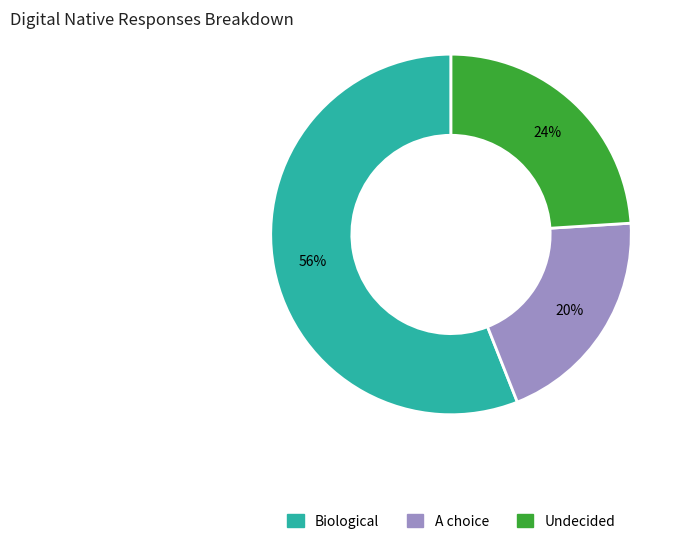

Combined, do Biological and Undecided account for over 50%?

Yes